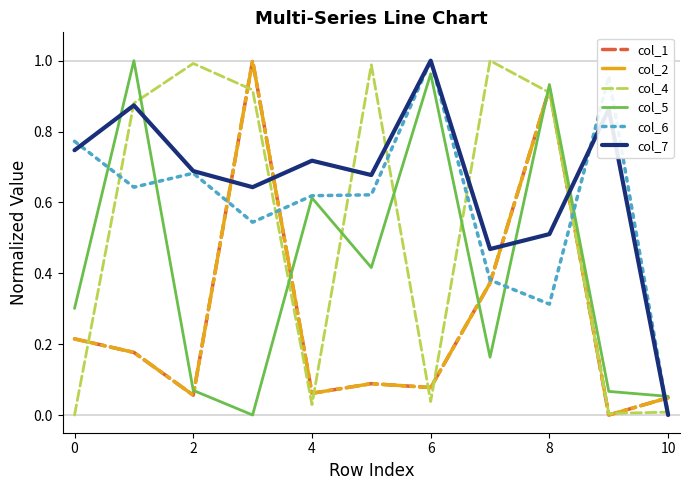

Does the chart display data point markers on the line(s)?

No